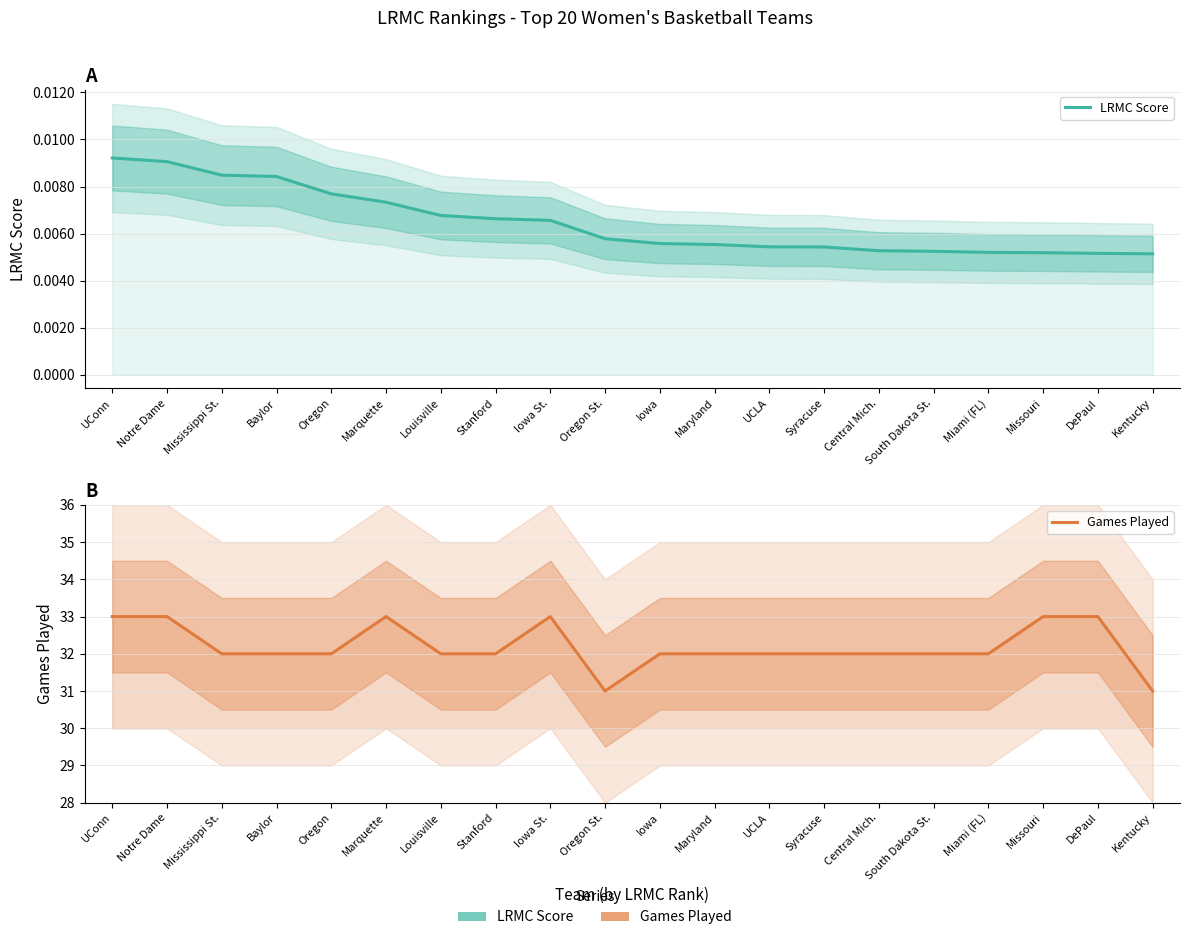

How many distinct data groups are displayed?

2